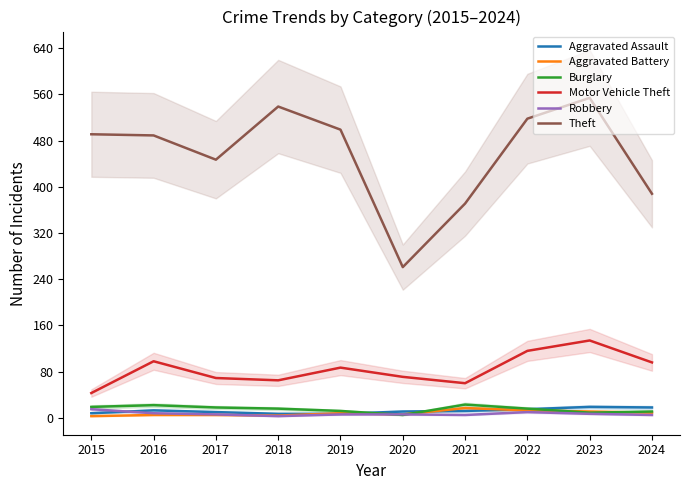

At which label does Burglary first exceed 16?

2015